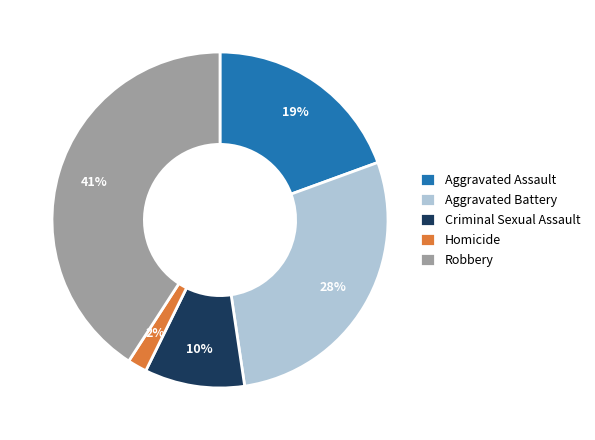

Which category has the biggest portion of the pie?

Robbery